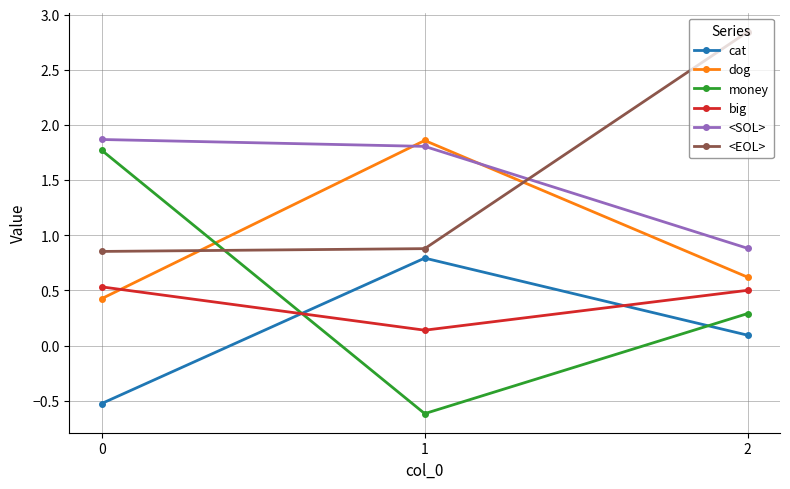

What is the total value across all series at 1?

4.9